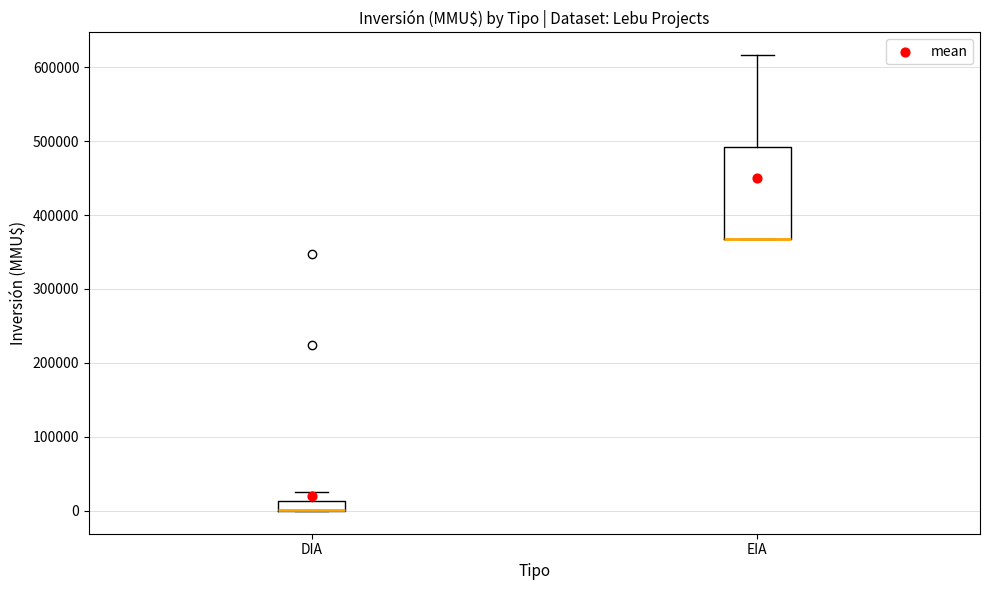

Which box is the tallest, from its lower edge to its upper edge?

EIA